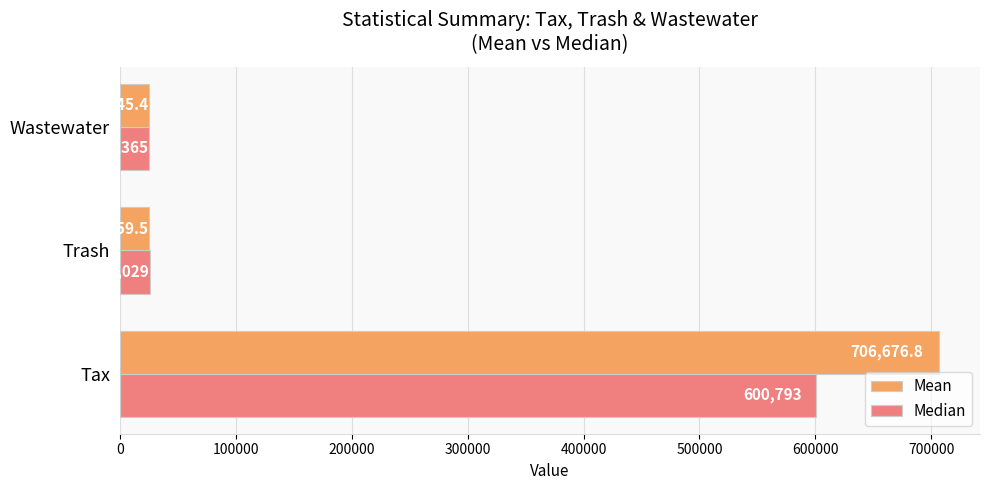

What is the difference between the Mean values at Wastewater and Trash?

386.0